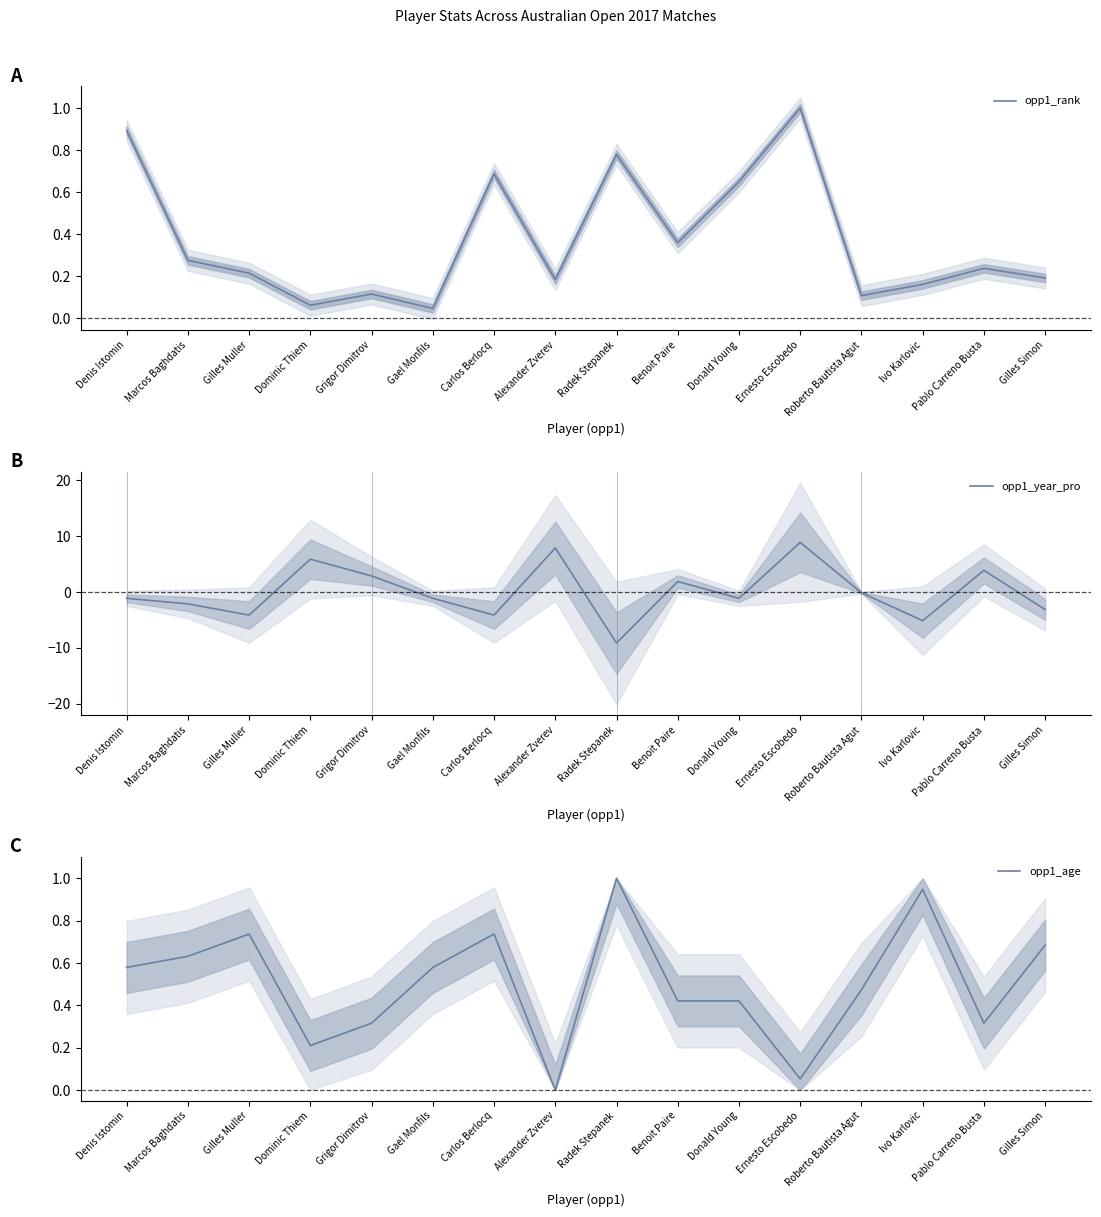

Reading left to right, what are all the values shown in this chart?

opp1_rank: Denis Istomin=0.9	Marcos Baghdatis=0.3	Gilles Muller=0.2	Dominic Thiem=0.1	Grigor Dimitrov=0.1	Gael Monfils=0.0	Carlos Berlocq=0.7	Alexander Zverev=0.2	Radek Stepanek=0.8	Benoit Paire=0.4	Donald Young=0.6	Ernesto Escobedo=1.0	Roberto Bautista Agut=0.1	Ivo Karlovic=0.2	Pablo Carreno Busta=0.2	Gilles Simon=0.2
opp1_year_pro: Denis Istomin=-1.1	Marcos Baghdatis=-2.1	Gilles Muller=-4.1	Dominic Thiem=5.9	Grigor Dimitrov=2.9	Gael Monfils=-1.1	Carlos Berlocq=-4.1	Alexander Zverev=7.9	Radek Stepanek=-9.1	Benoit Paire=1.9	Donald Young=-1.1	Ernesto Escobedo=8.9	Roberto Bautista Agut=-0.1	Ivo Karlovic=-5.1	Pablo Carreno Busta=3.9	Gilles Simon=-3.1
opp1_age: Denis Istomin=0.6	Marcos Baghdatis=0.6	Gilles Muller=0.7	Dominic Thiem=0.2	Grigor Dimitrov=0.3	Gael Monfils=0.6	Carlos Berlocq=0.7	Alexander Zverev=0.0	Radek Stepanek=1.0	Benoit Paire=0.4	Donald Young=0.4	Ernesto Escobedo=0.1	Roberto Bautista Agut=0.5	Ivo Karlovic=0.9	Pablo Carreno Busta=0.3	Gilles Simon=0.7